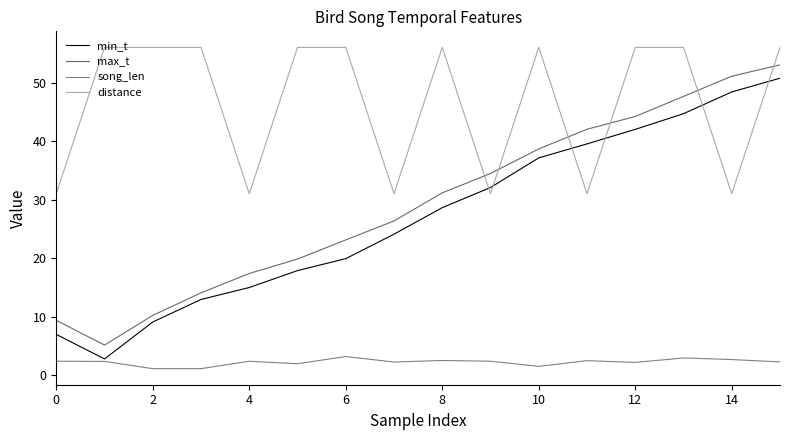

In max_t, how many points are lower than both neighbors (excluding endpoints)?

1